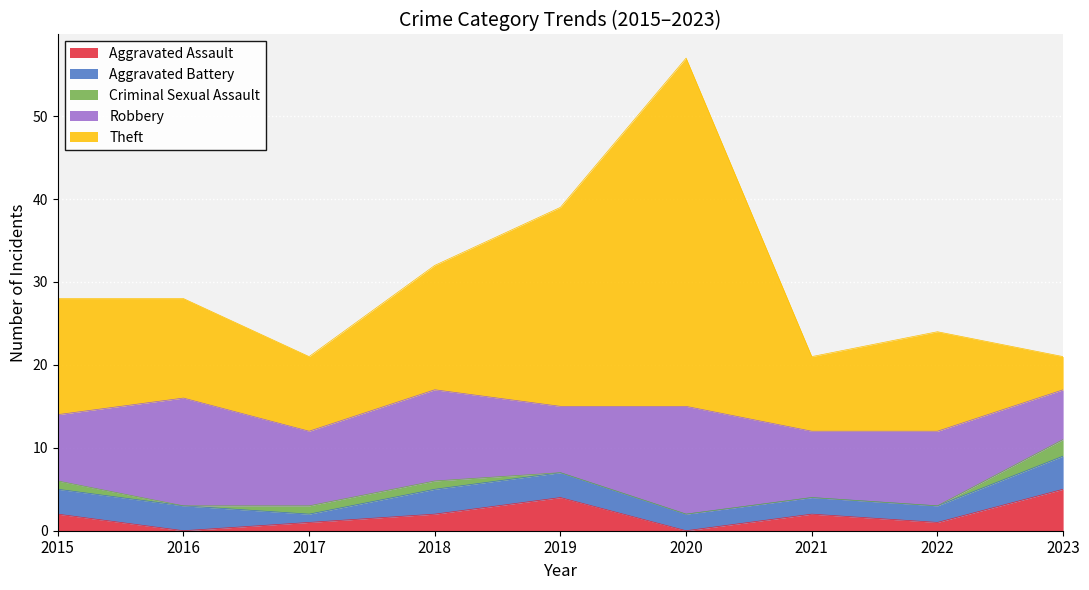

Count the Aggravated Battery values in the range 2 to 3.

7